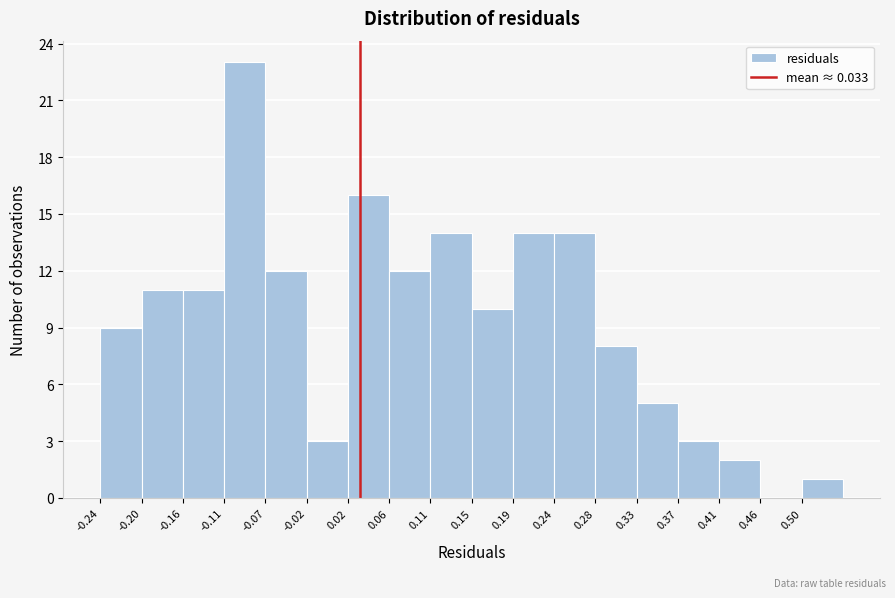

Reading left to right, list every bar in this chart as the range it spans on the x-axis followed by its height. Neither the bar edges nor the heights are printed on the chart, so give them approximately, as read against the axes.

-0.245 to -0.200: 9
-0.200 to -0.155: 11
-0.155 to -0.110: 11
-0.110 to -0.070: 23
-0.070 to -0.025: 12
-0.025 to 0.020: 3
0.020 to 0.065: 16
0.065 to 0.105: 12
0.105 to 0.150: 14
0.150 to 0.195: 10
0.195 to 0.240: 14
0.240 to 0.280: 14
0.280 to 0.325: 8
0.325 to 0.370: 5
0.370 to 0.415: 3
0.415 to 0.455: 2
0.455 to 0.500: 0
0.500 to 0.545: 1